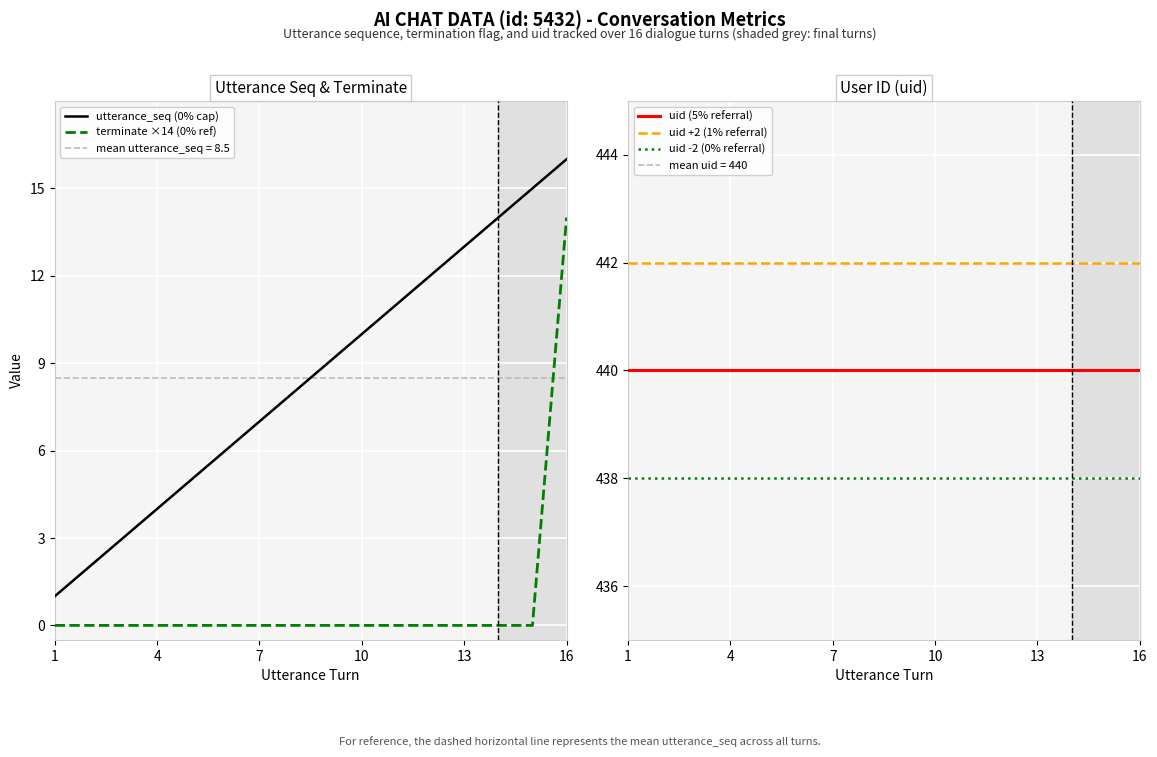

Reading left to right, what are all the values shown in this chart?

utterance_seq (0% cap): 1	2	3	4	5	6	7	8	9	10	11	12	13	14	15	16
terminate ×14 (0% ref): 0	0	0	0	0	0	0	0	0	0	0	0	0	0	0	14
uid (5% referral): 440	440	440	440	440	440	440	440	440	440	440	440	440	440	440	440
uid +2 (1% referral): 442	442	442	442	442	442	442	442	442	442	442	442	442	442	442	442
uid -2 (0% referral): 438	438	438	438	438	438	438	438	438	438	438	438	438	438	438	438